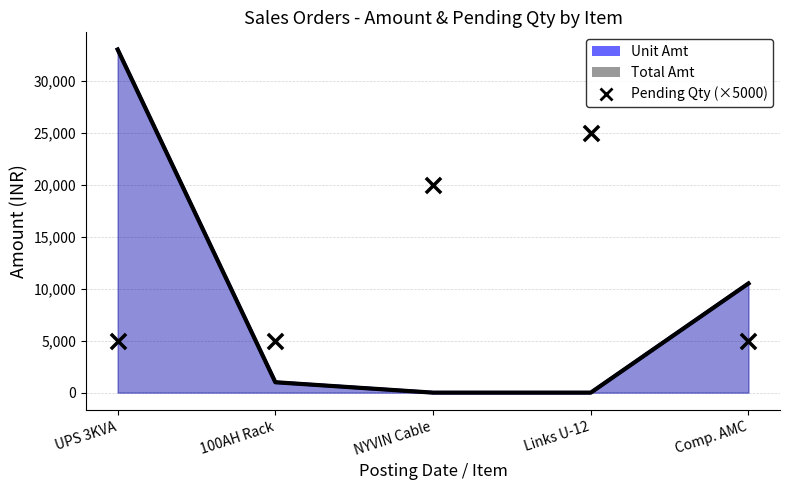

Approximately how many times larger is the value at UPS 3KVA compared to Comp. AMC?

1.0